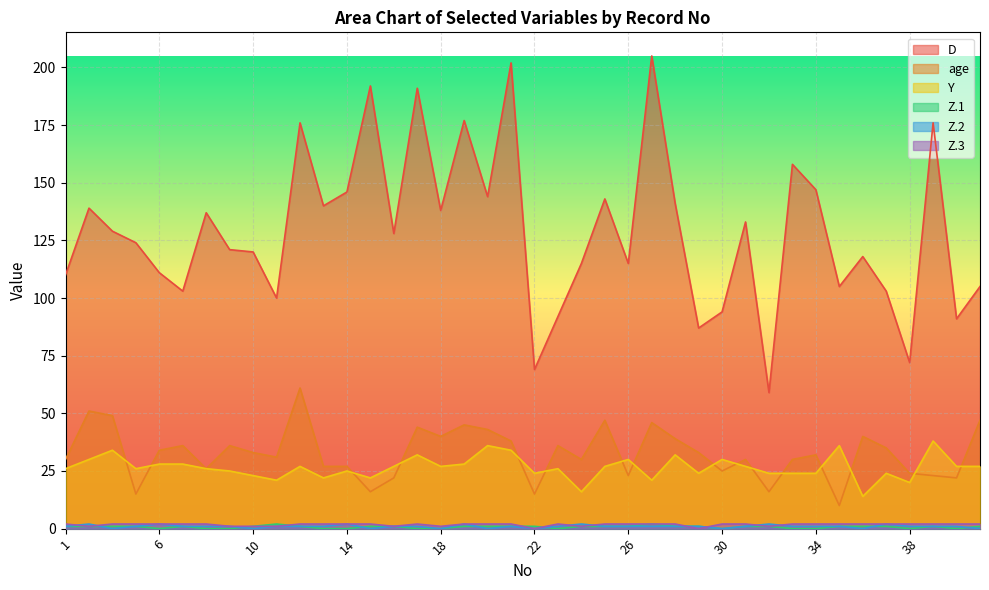

Does the chart display data point markers on the line(s)?

No